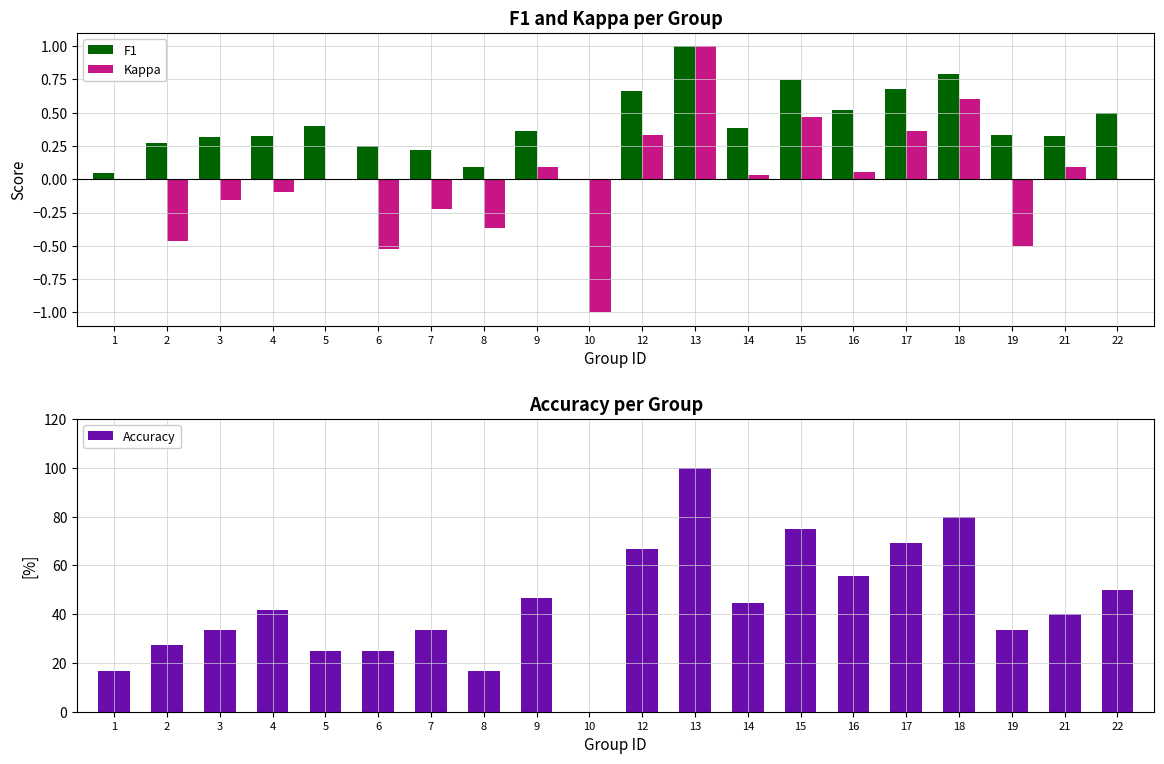

Rank the categories by F1 value from lowest to highest.

10, 1, 8, 7, 6, 2, 3, 21, 4, 19, 9, 14, 5, 22, 16, 12, 17, 15, 18, 13